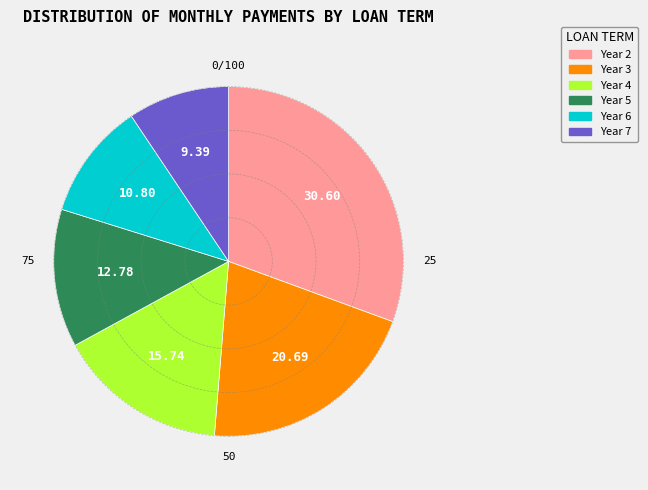

How many slices are in this pie chart?

6